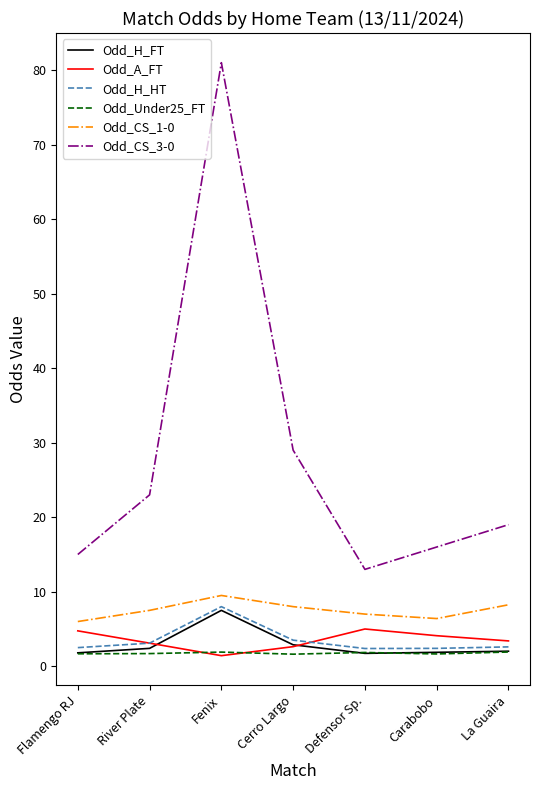

At how many categories does at least one series exceed 50?

1